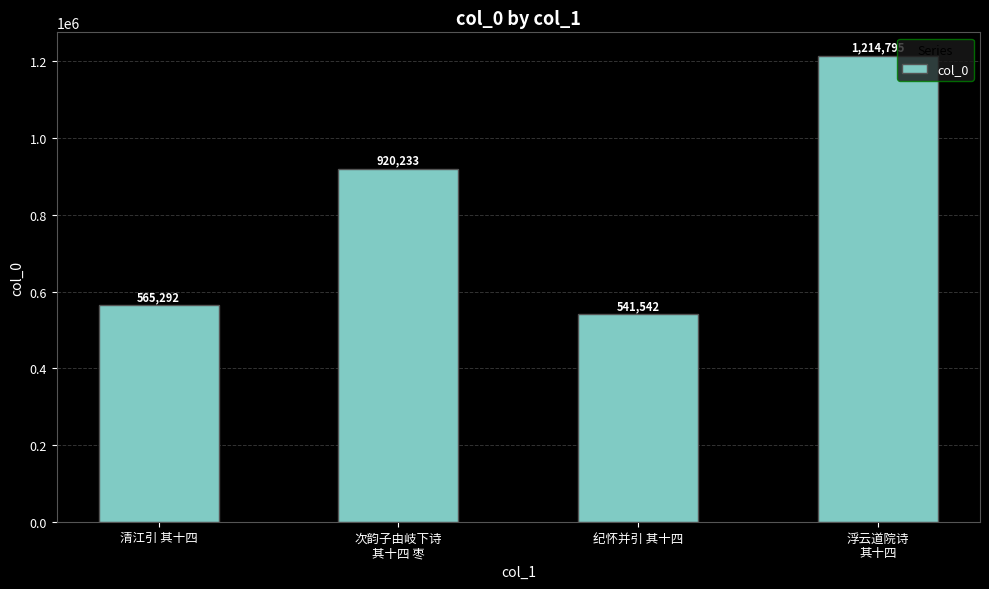

Which category has the highest value across all series?

浮云道院诗
其十四